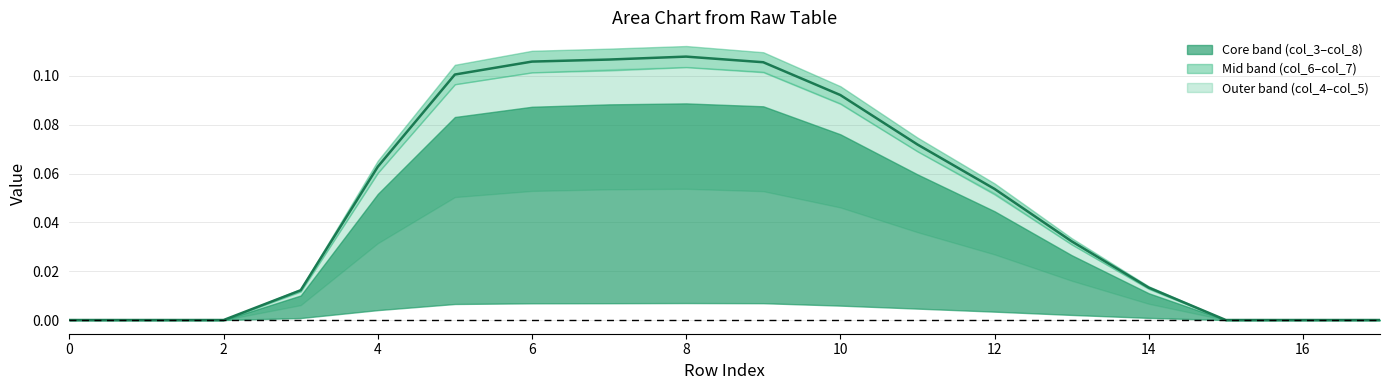

The value at 4 is 0.1. True or false?

True